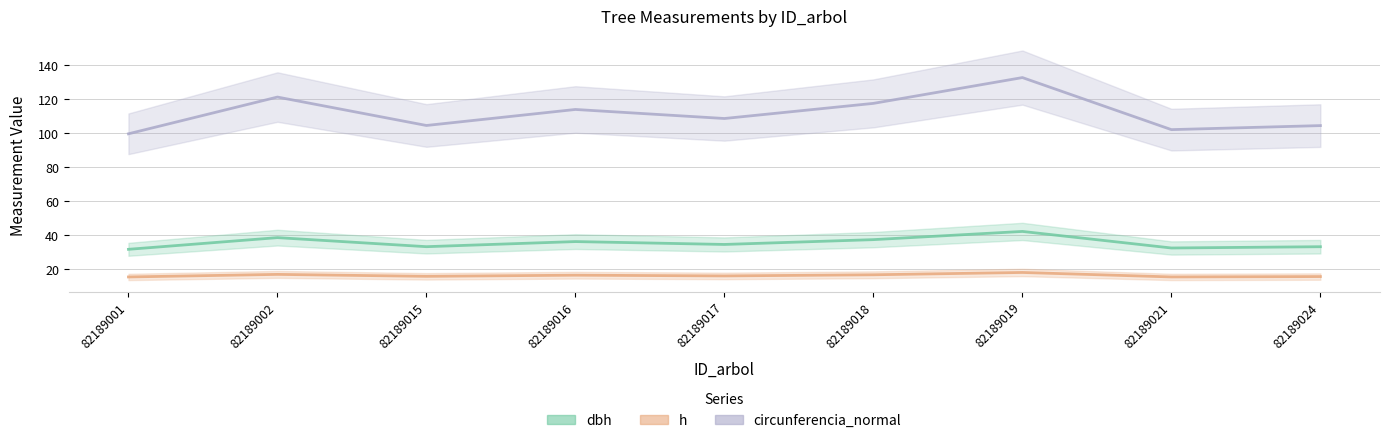

What is the difference between the circunferencia_normal values at 82189019 and 82189018?

15.2